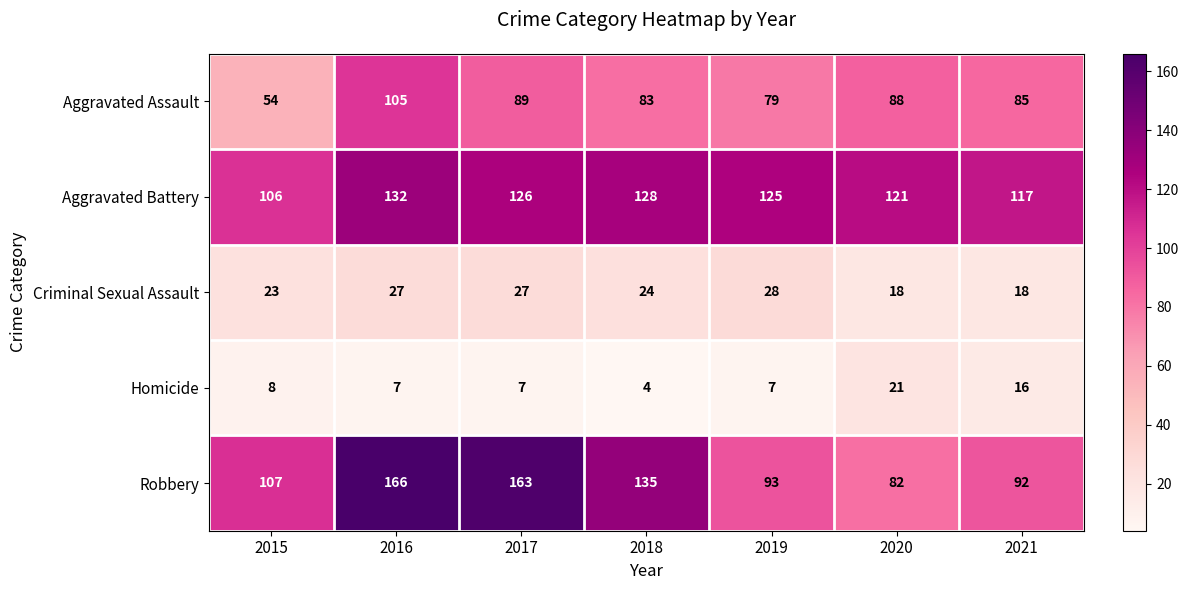

At 2021, list the series in order from smallest to largest.

Homicide, Criminal Sexual Assault, Aggravated Assault, Robbery, Aggravated Battery